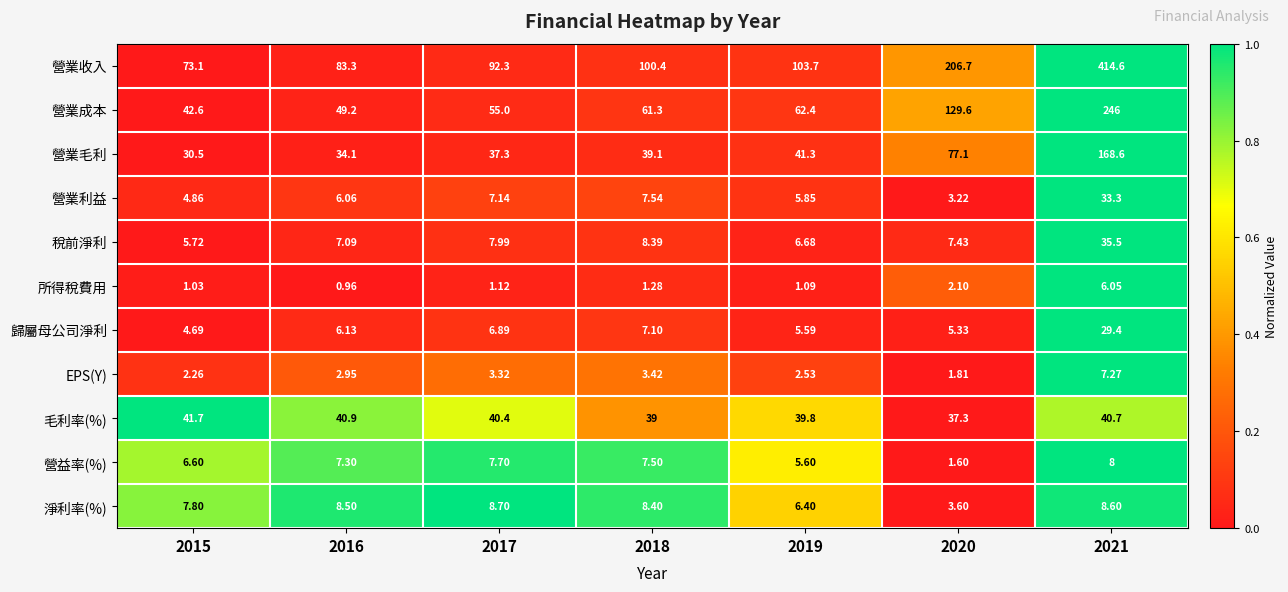

Which series has the widest spread of values?

營業收入